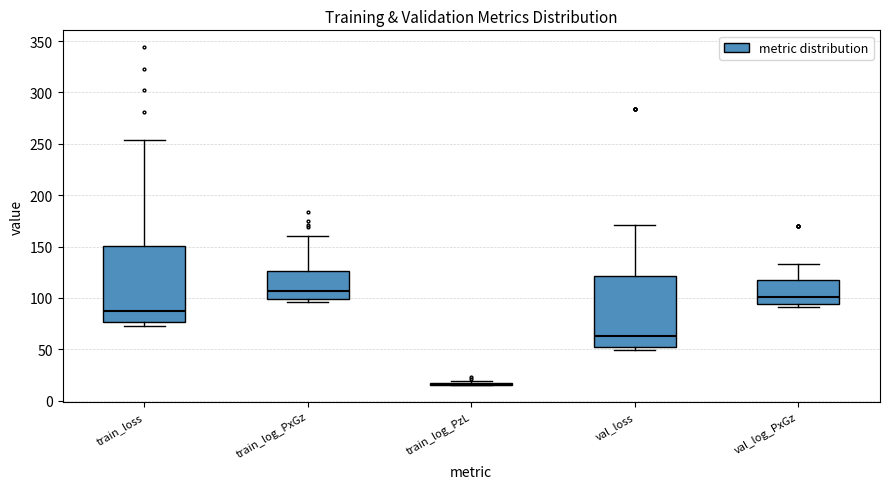

Where is the lower edge of the box for train_loss on the y-axis? The values are not printed on the chart, so give them approximately, as read against the axis.

75